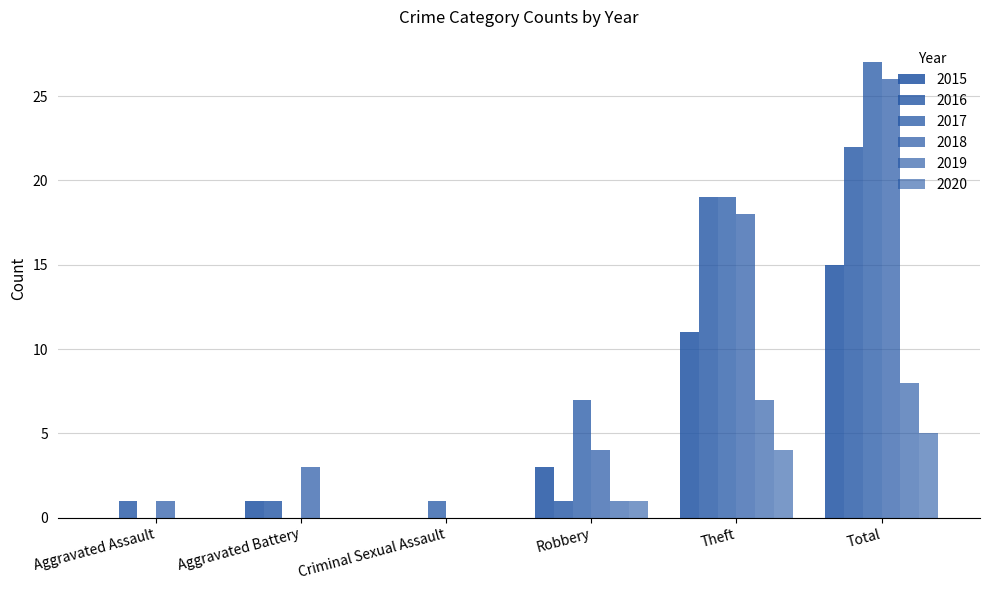

What is the difference between the maximum and second lowest values in the 2015 series?

15